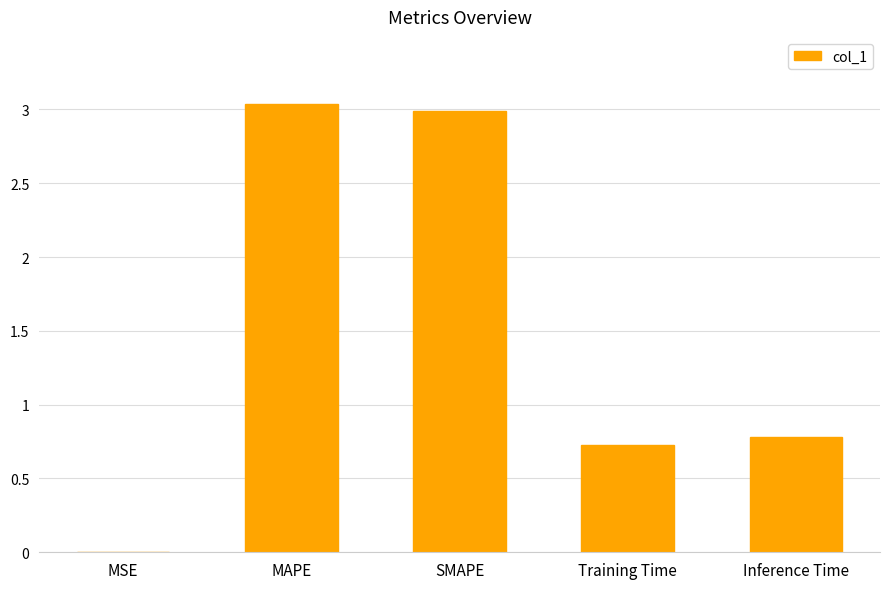

At which label is the value closest to 1?

Inference Time